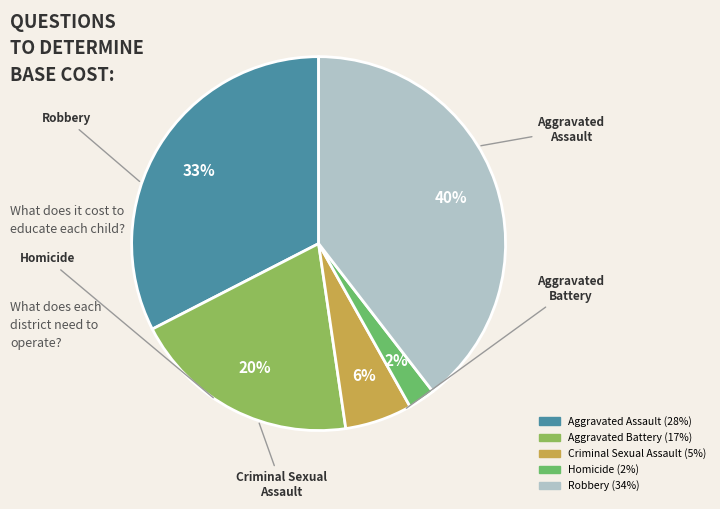

To the nearest percent, what is the average slice percentage?

20%